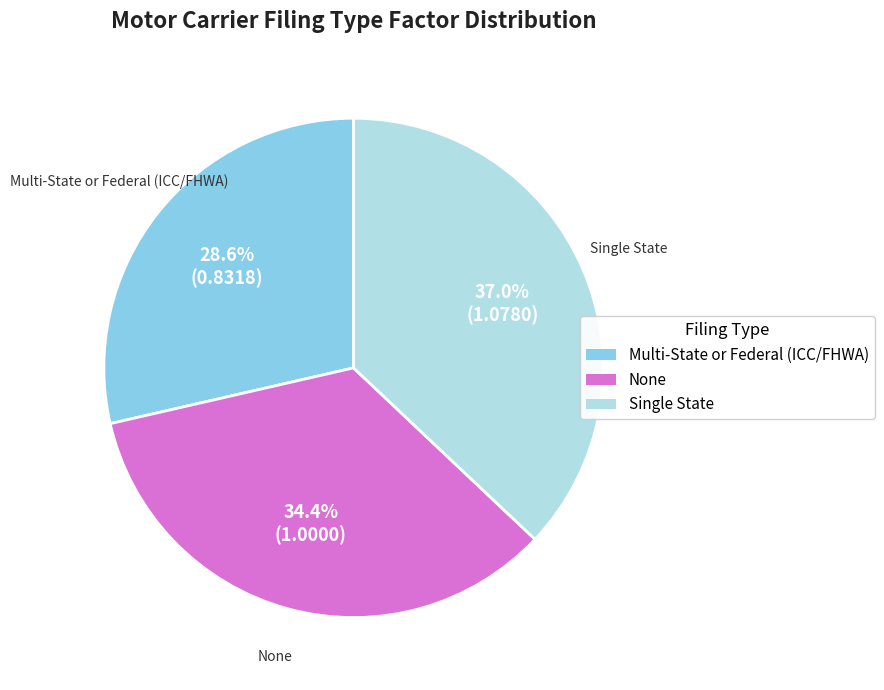

Is None the majority of the pie?

No